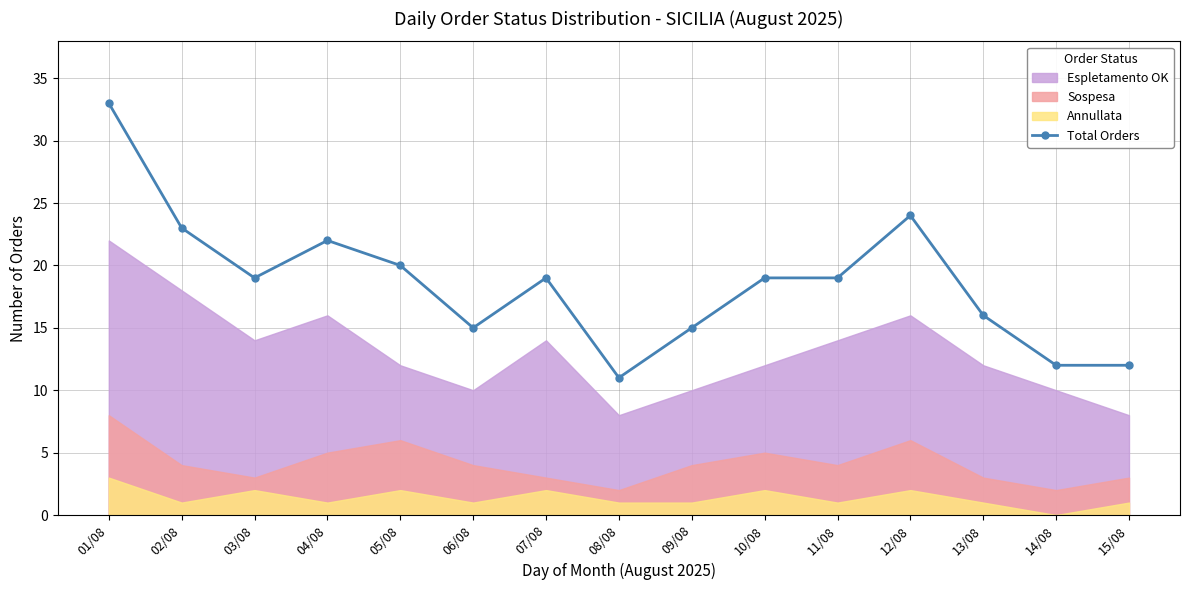

How many lines are shown in the chart?

1